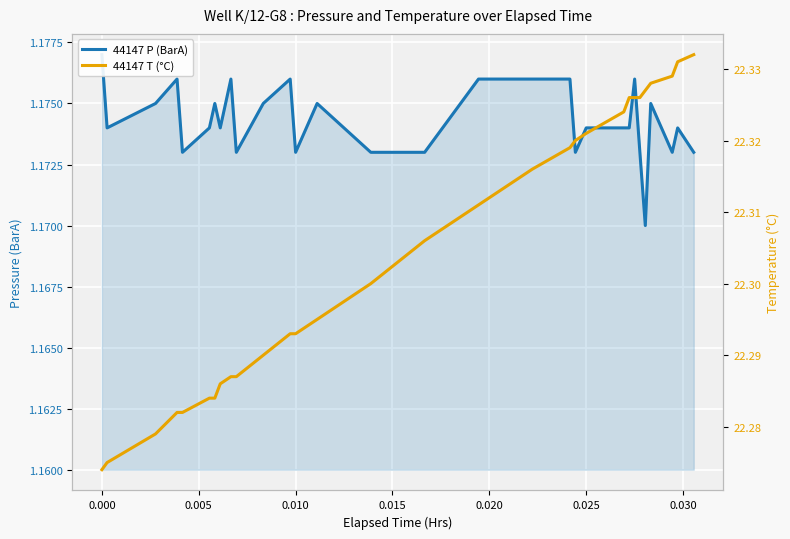

True or false: 44147 P (BarA) and 44147 T (°C) intersect in this chart.

False